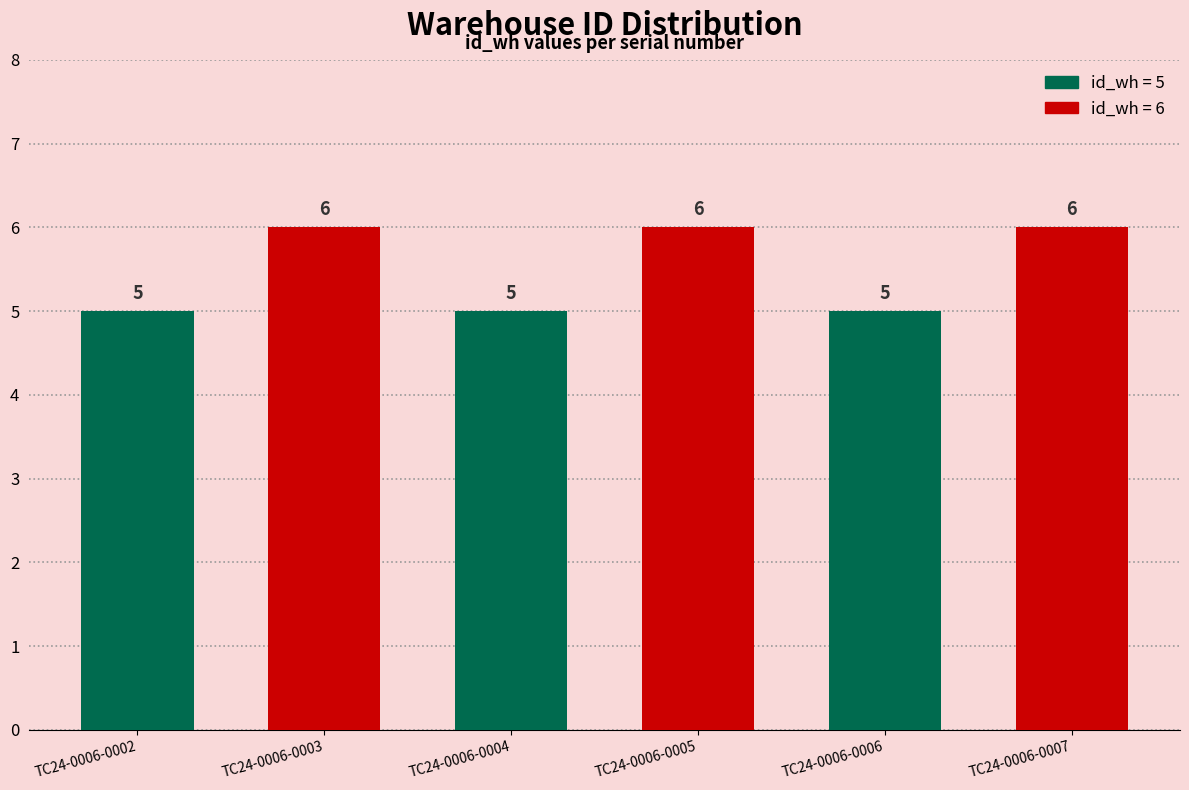

Reading left to right, list all the values displayed in this chart.

TC24-0006-0002=5	TC24-0006-0003=6	TC24-0006-0004=5	TC24-0006-0005=6	TC24-0006-0006=5	TC24-0006-0007=6